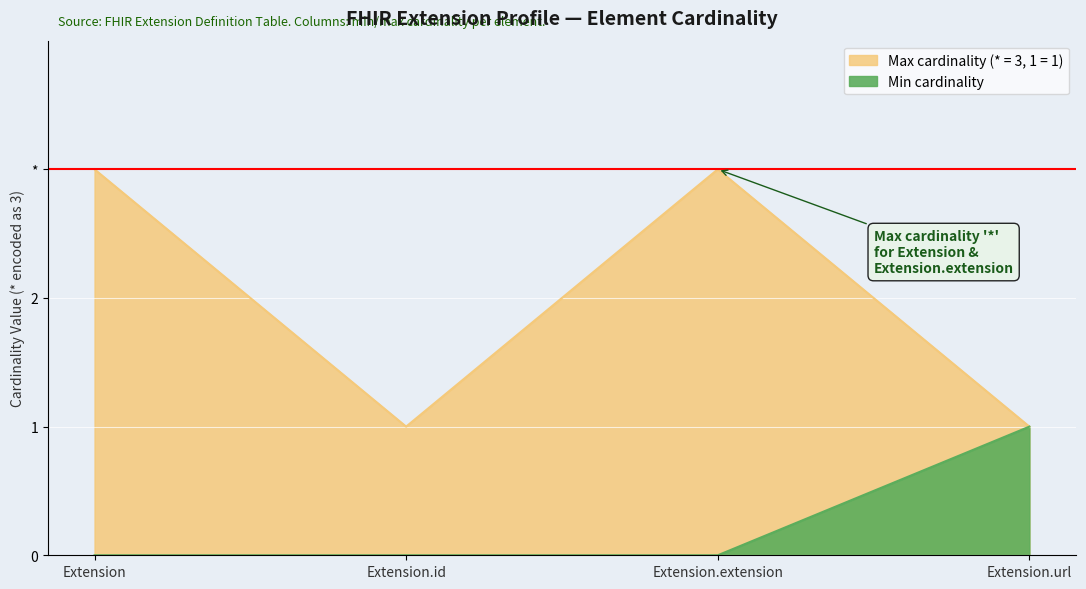

True or false: the data shows 4 at Extension.

False